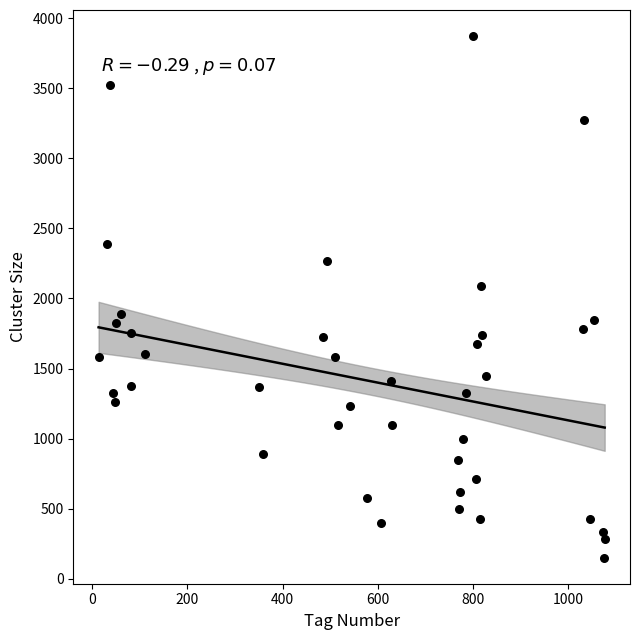

What Y value in the scatter plot is closest to 2011?

2090